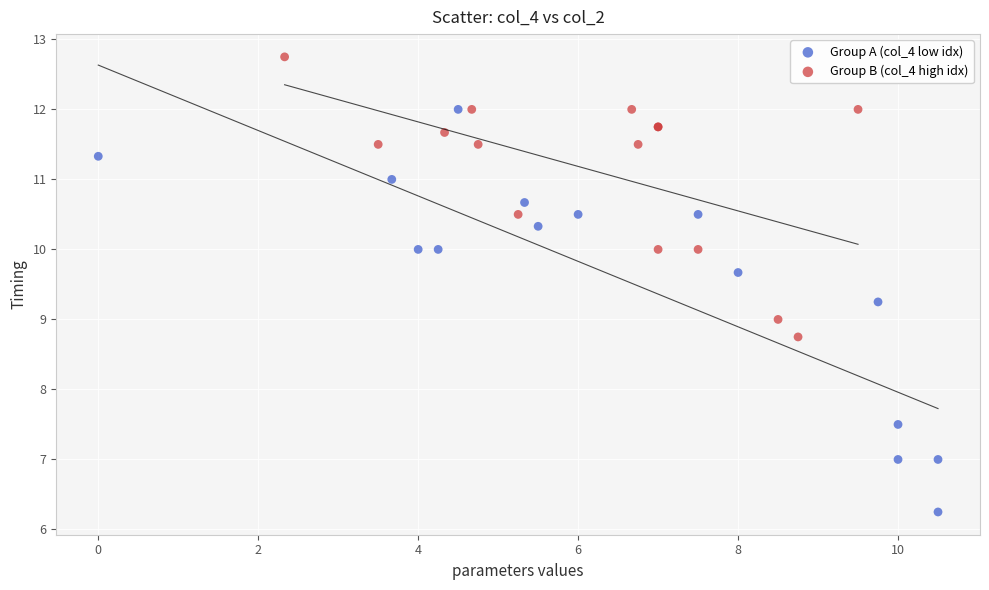

Which series contains the lowest Y value?

Group A (col_4 low idx)